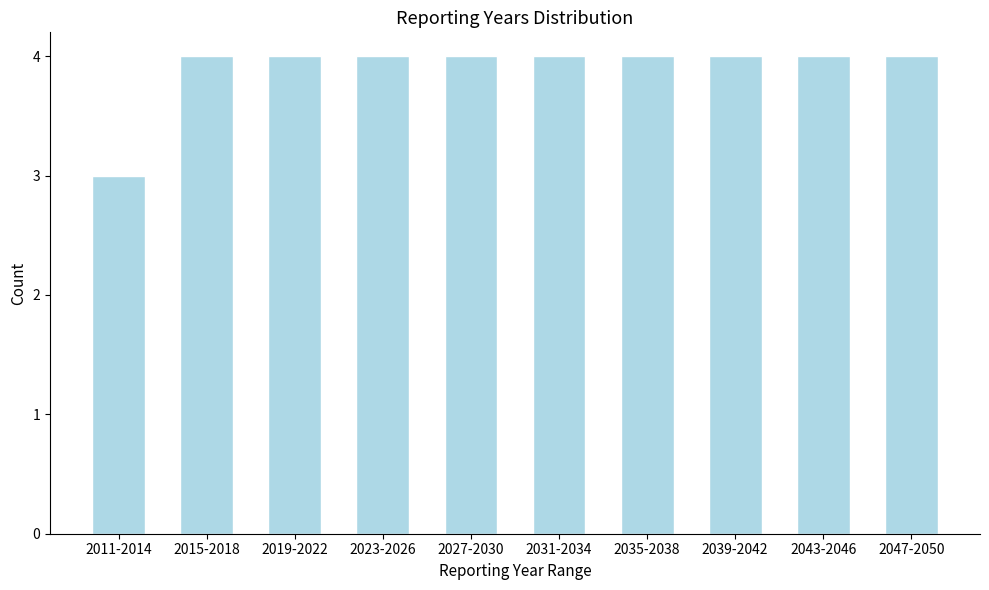

Reading left to right, list all the values displayed in this chart.

2011-2014=3	2015-2018=4	2019-2022=4	2023-2026=4	2027-2030=4	2031-2034=4	2035-2038=4	2039-2042=4	2043-2046=4	2047-2050=4